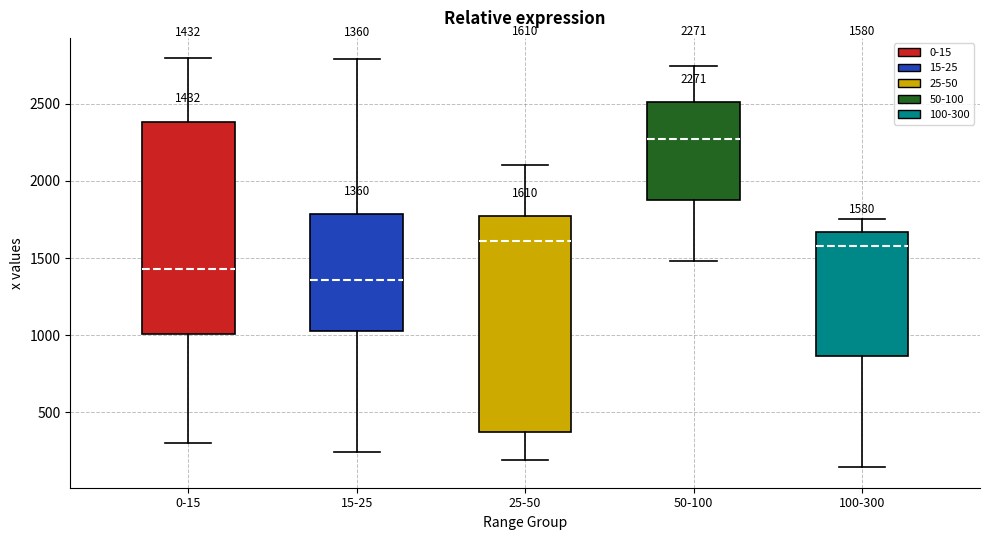

Which box has the highest median line?

50-100